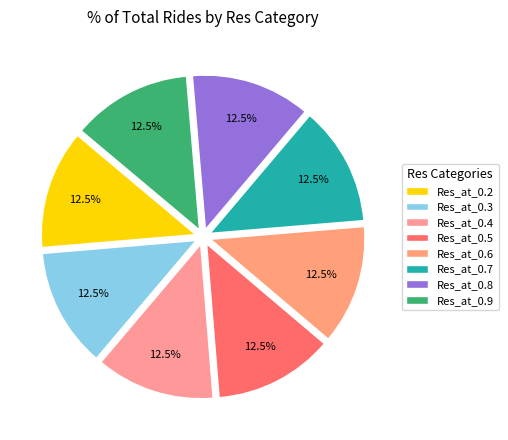

Count the number of slices in the pie.

8